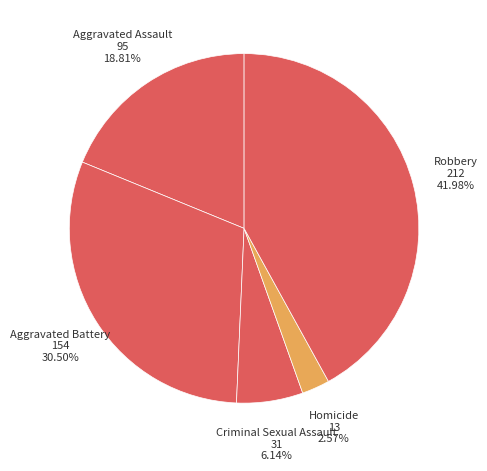

How many slices are in this pie chart?

5